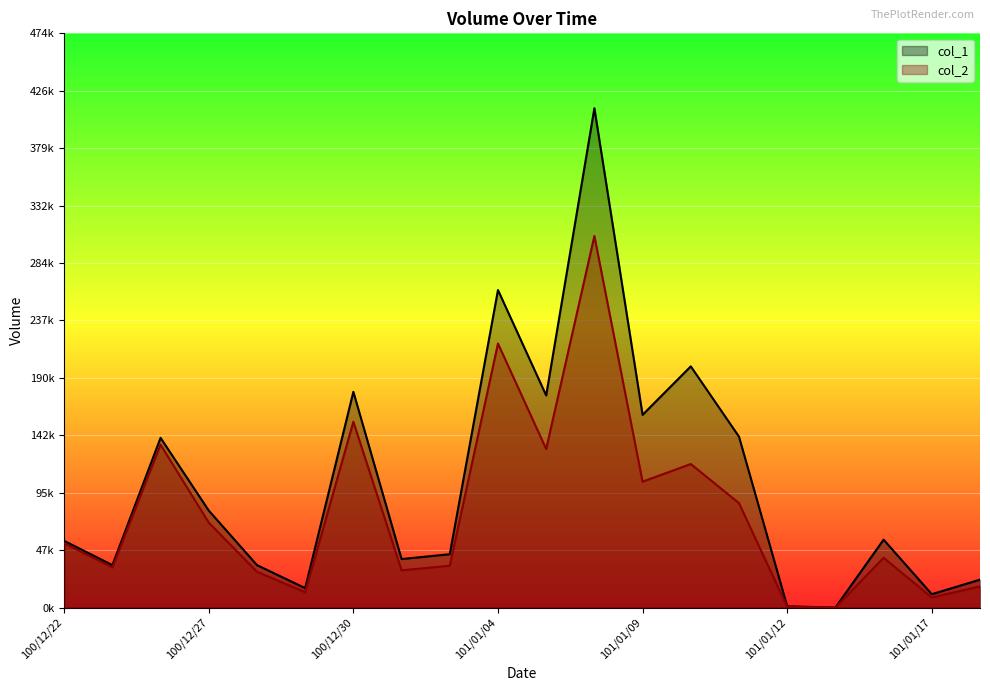

At which label is col_2 closest to 153295?

100/12/30